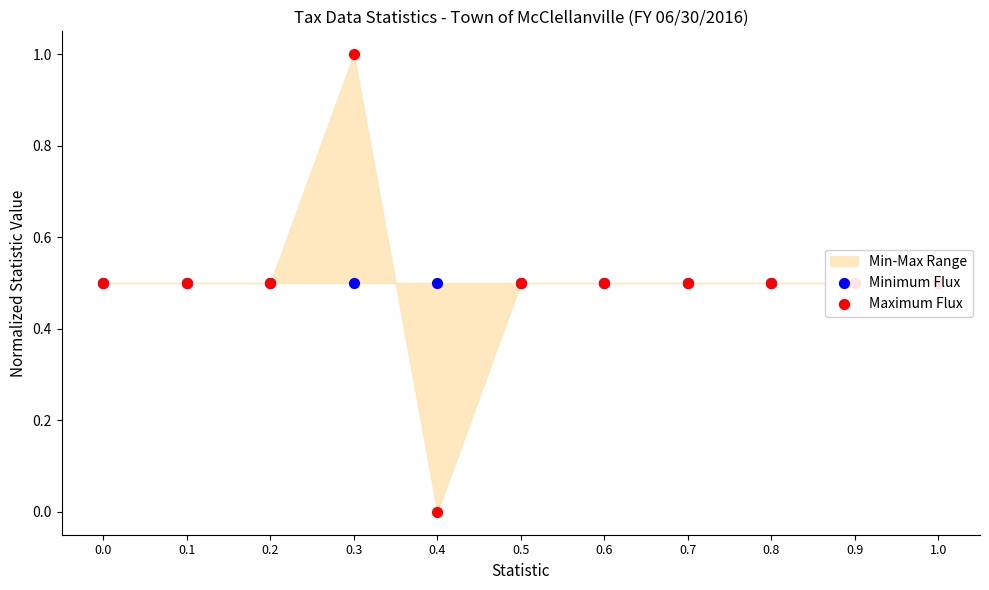

At which category is the sum across all series the highest?

0.3